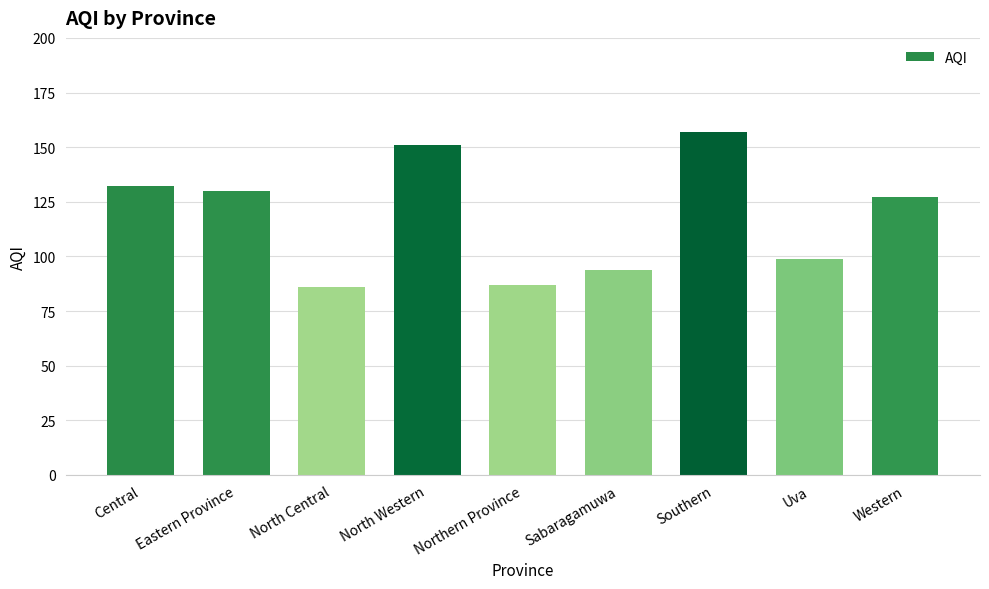

Reading left to right, what are all the values shown in this chart?

Central=132	Eastern Province=130	North Central=86	North Western=151	Northern Province=87	Sabaragamuwa=94	Southern=157	Uva=99	Western=127